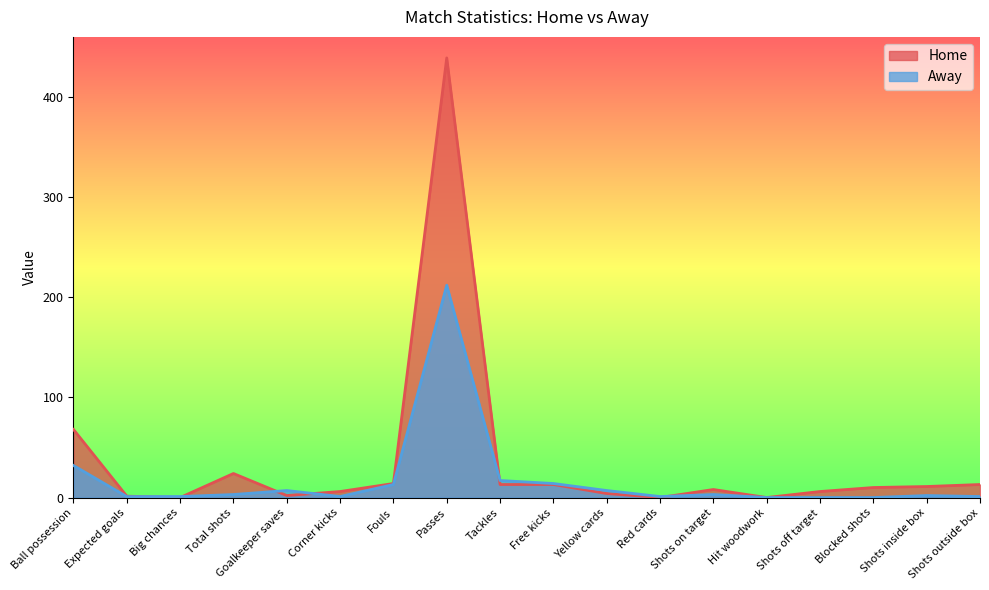

Where do Home and Away first cross each other?

Expected goals and Big chances